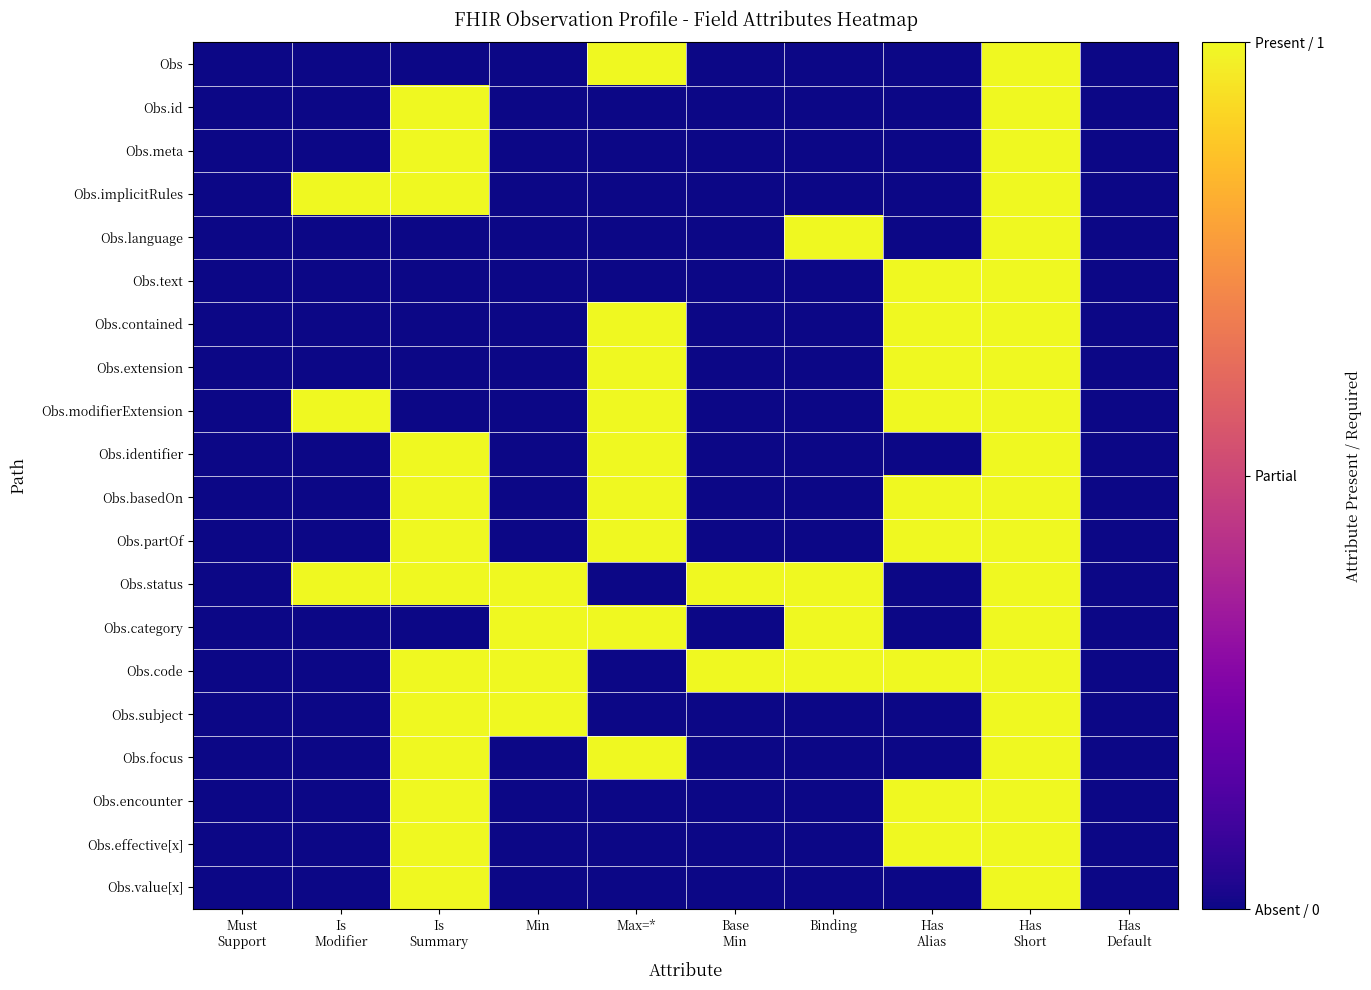

Rank the series at Binding from lowest to highest value.

Obs, Obs.id, Obs.meta, Obs.implicitRules, Obs.text, Obs.contained, Obs.extension, Obs.modifierExtension, Obs.identifier, Obs.basedOn, Obs.partOf, Obs.subject, Obs.focus, Obs.encounter, Obs.effective[x], Obs.value[x], Obs.language, Obs.status, Obs.category, Obs.code